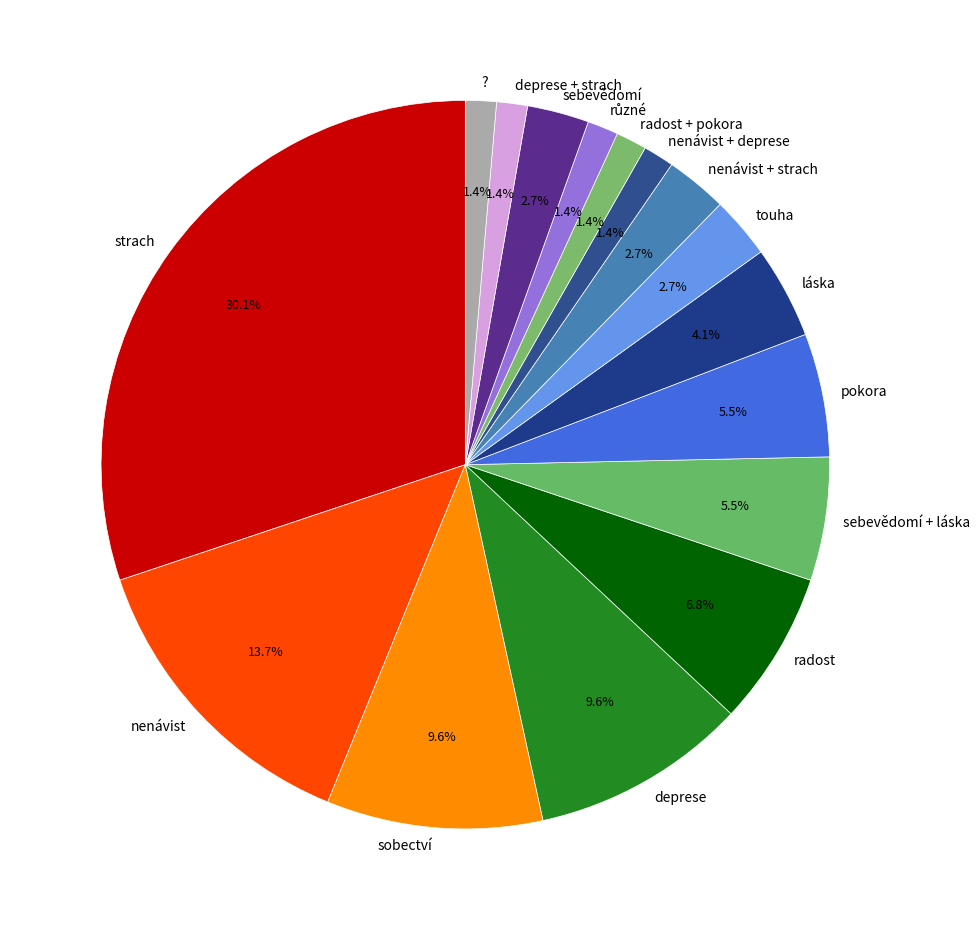

The radost slice represents 7% of the pie. True or false?

True